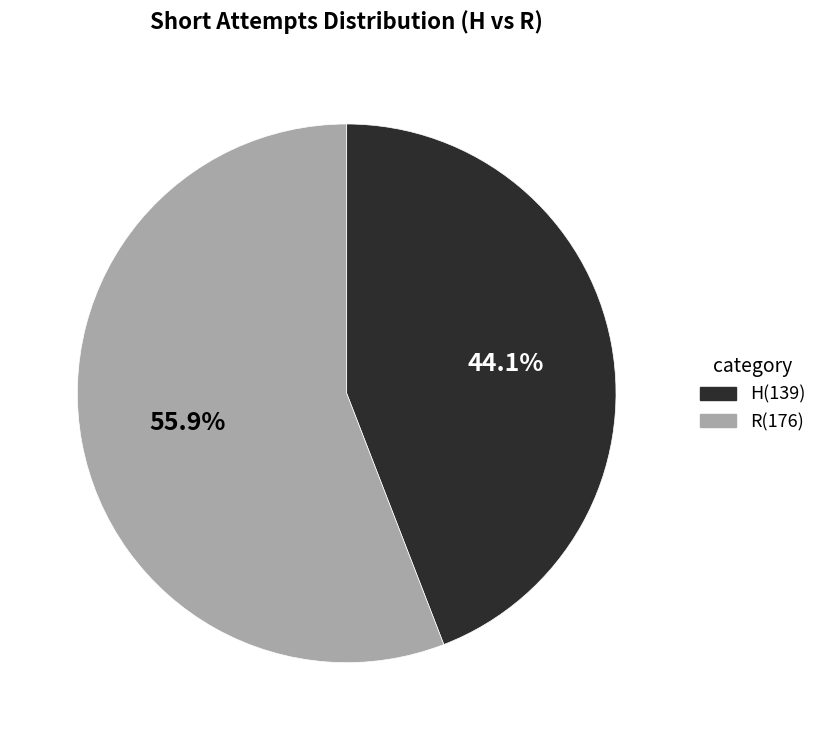

Which has a higher value, R or H?

R